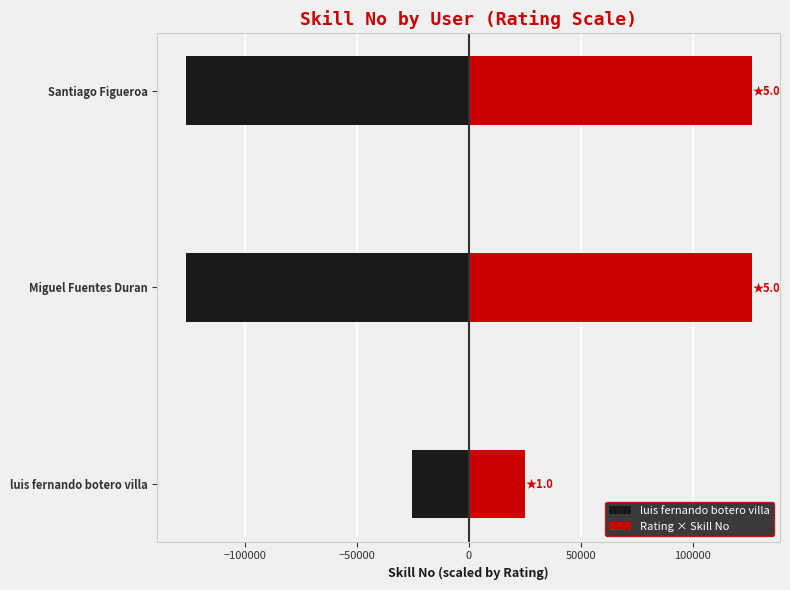

What are all the series names shown in the legend?

luis fernando botero villa, Rating × Skill No